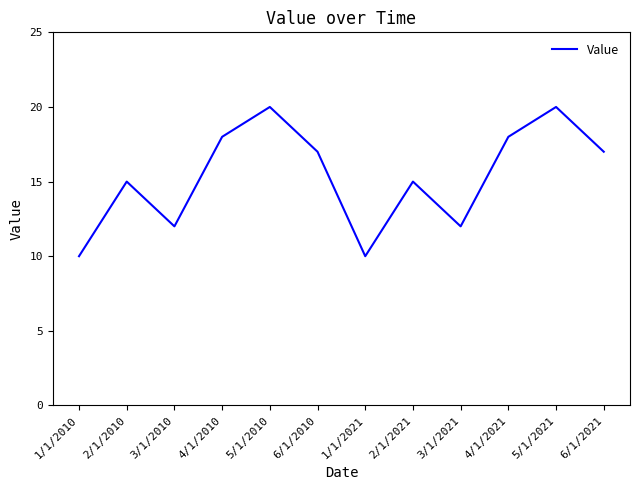

What position from the right is 1/1/2010?

12